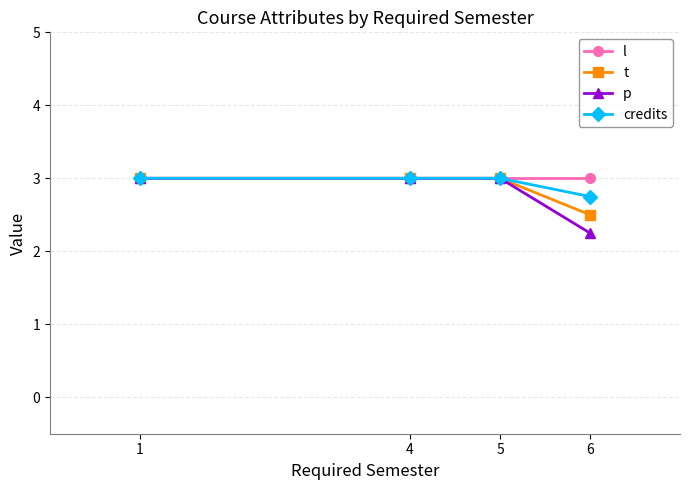

Where is p nearest to the value 2?

6